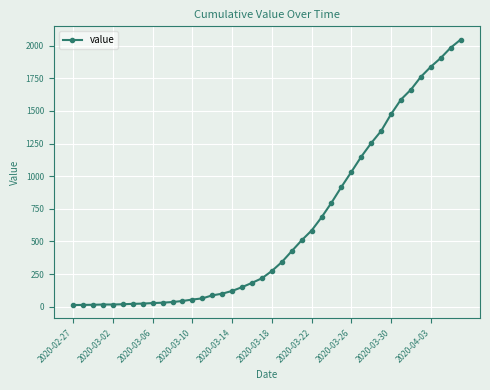

What is the difference between the maximum and second lowest values?

2033